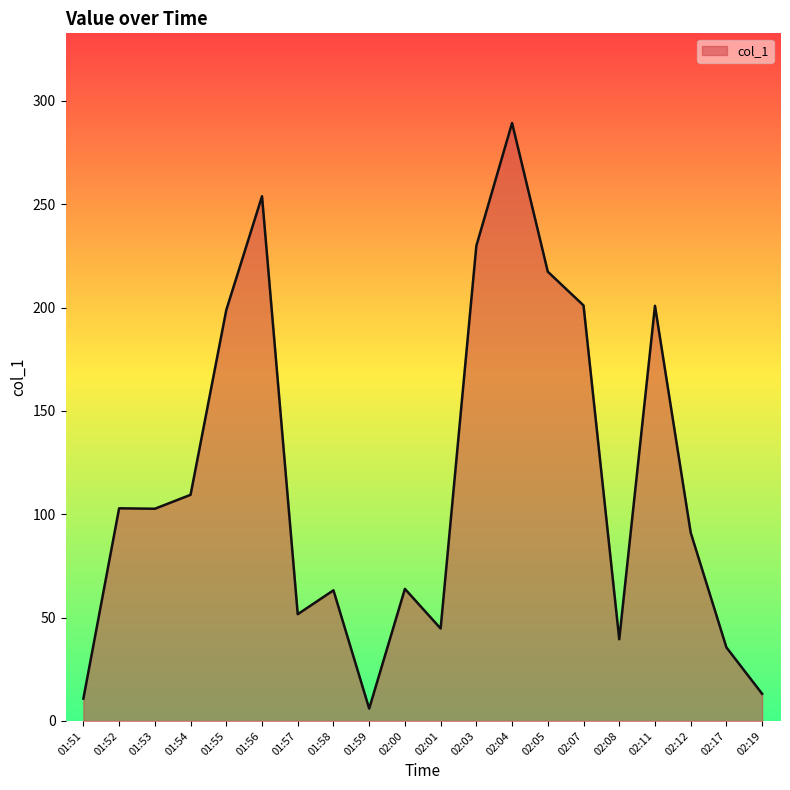

What position from the left is 02:17?

19